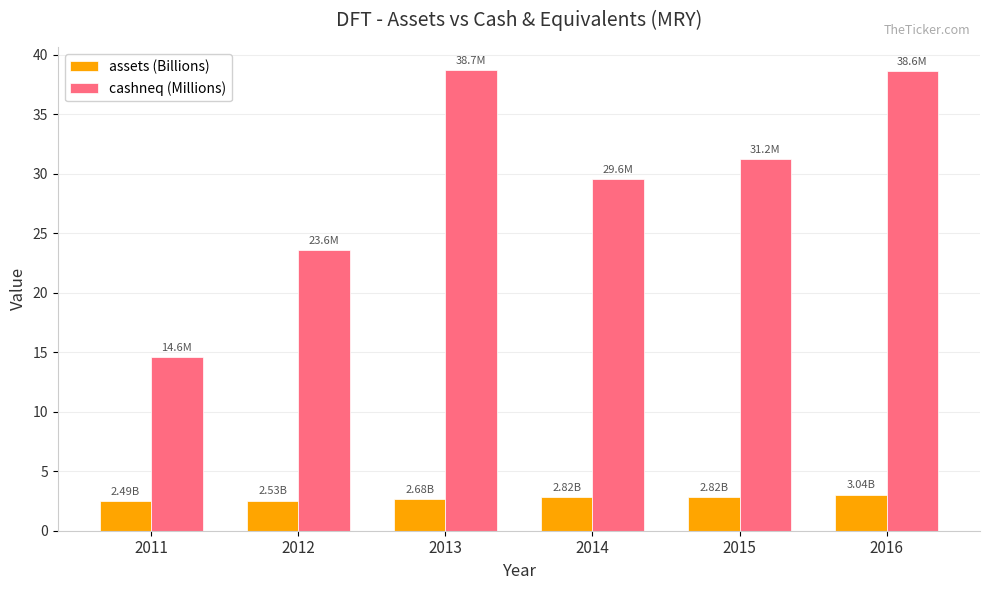

What is the value of the cashneq (Millions) bar at the 1st from the left?

14.6